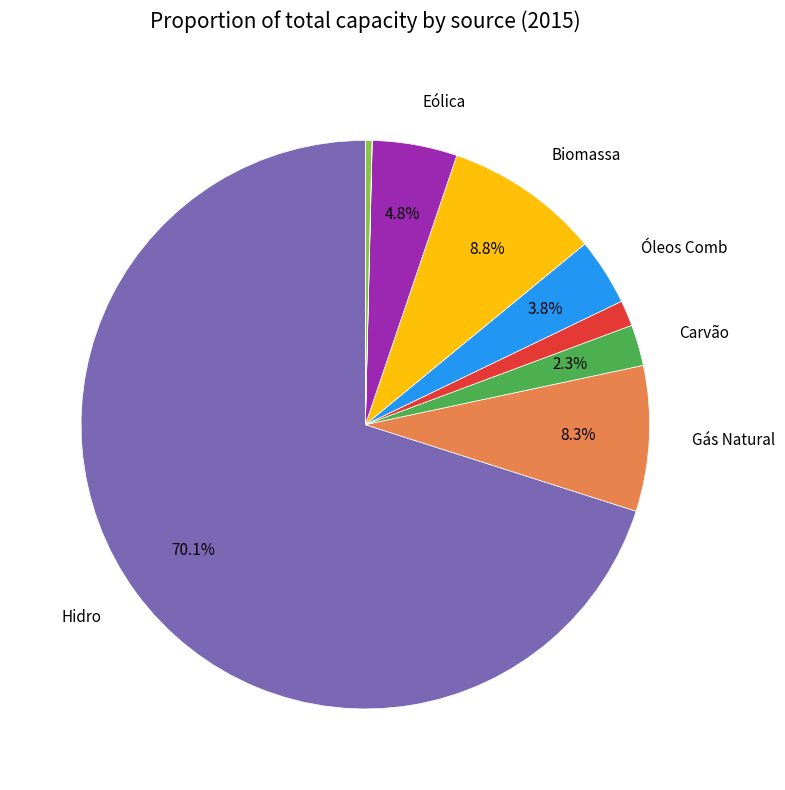

Is there a majority slice in this chart?

Yes